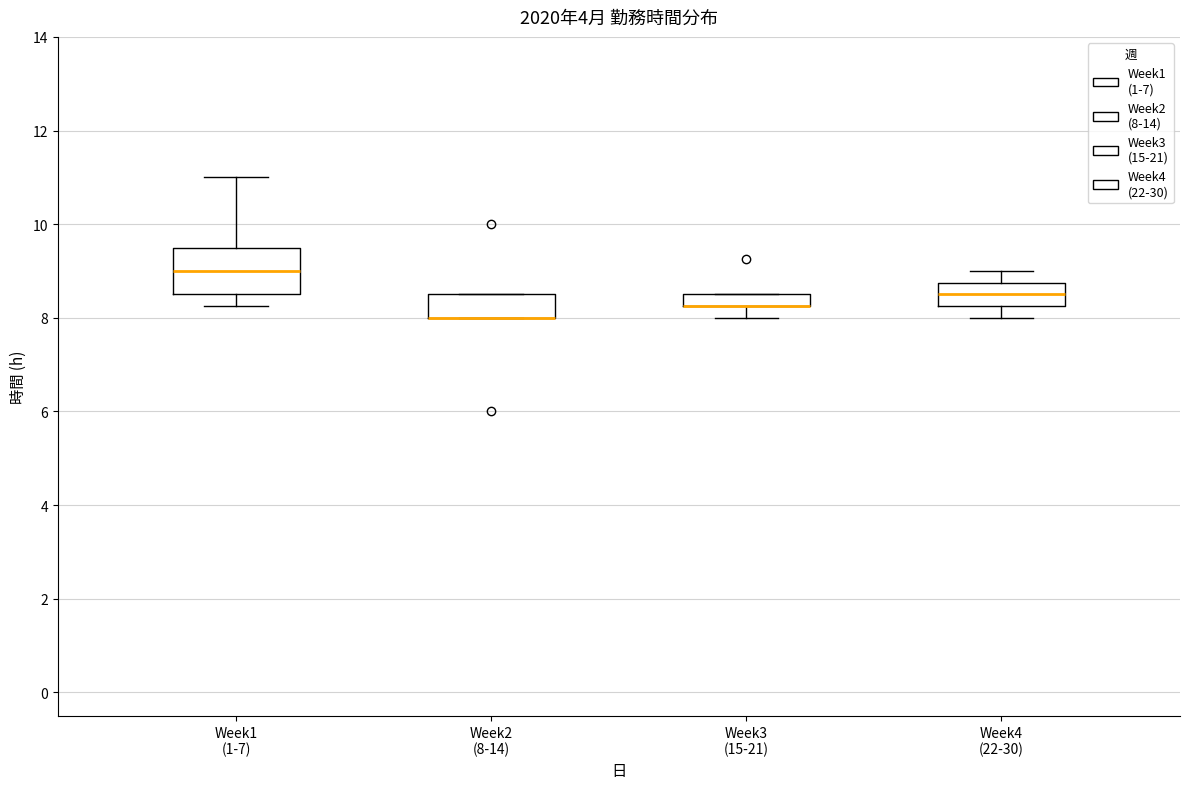

Where is the lower edge of the box for Week2 (8-14) on the y-axis? The values are not printed on the chart, so give them approximately, as read against the axis.

8.0